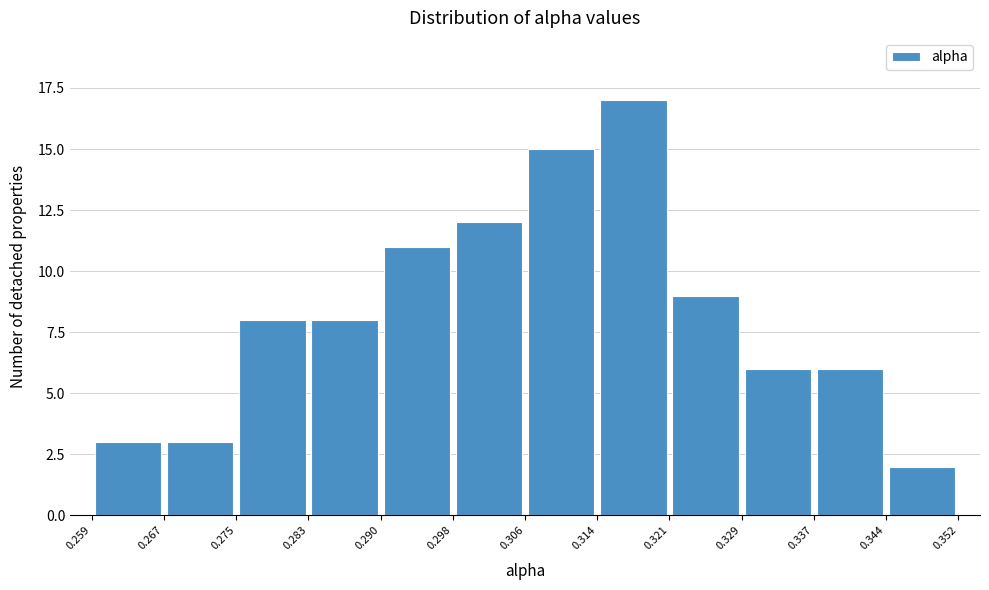

Reading left to right, transcribe this chart: for each bar, give the range it covers on the x-axis and its height. The values are not printed on the chart, so give them approximately, as read against the axis.

0.259 to 0.267: 3
0.267 to 0.275: 3
0.275 to 0.283: 8
0.283 to 0.290: 8
0.290 to 0.298: 11
0.298 to 0.306: 12
0.306 to 0.314: 15
0.314 to 0.321: 17
0.321 to 0.329: 9
0.329 to 0.337: 6
0.337 to 0.344: 6
0.344 to 0.352: 2